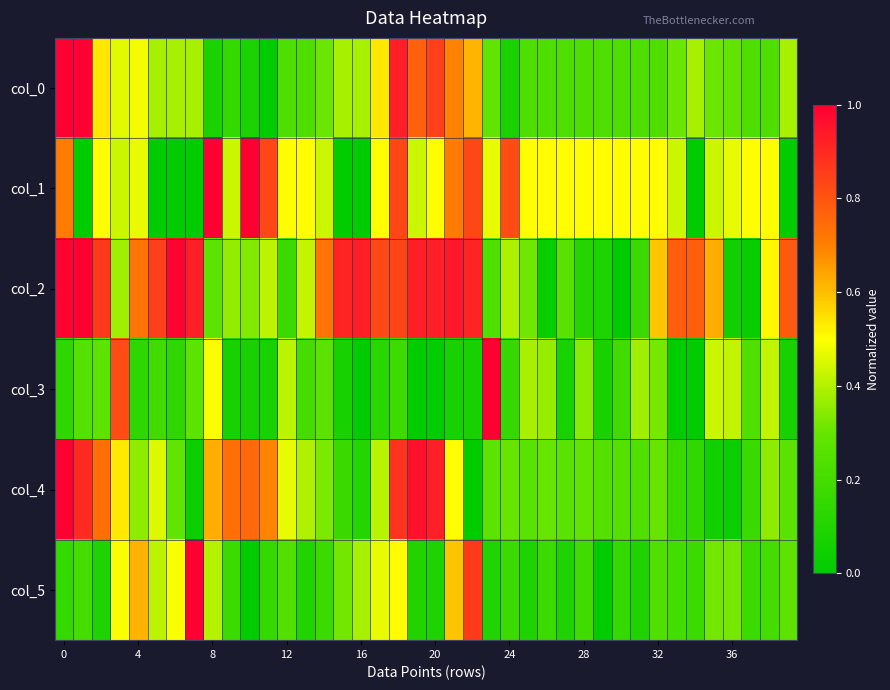

At which category is the sum across all series the highest?

18